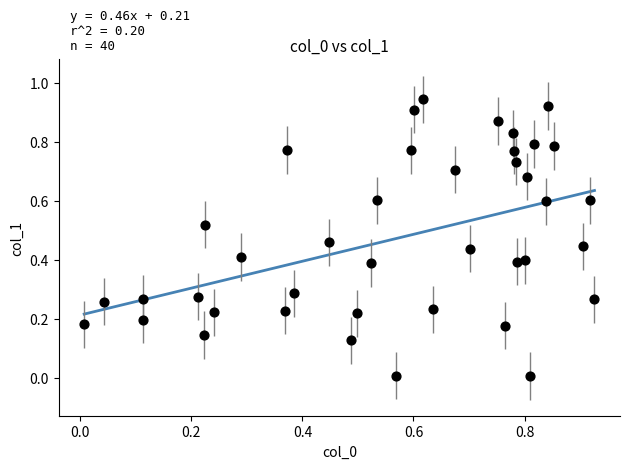

Count the number of points in this scatter plot.

40